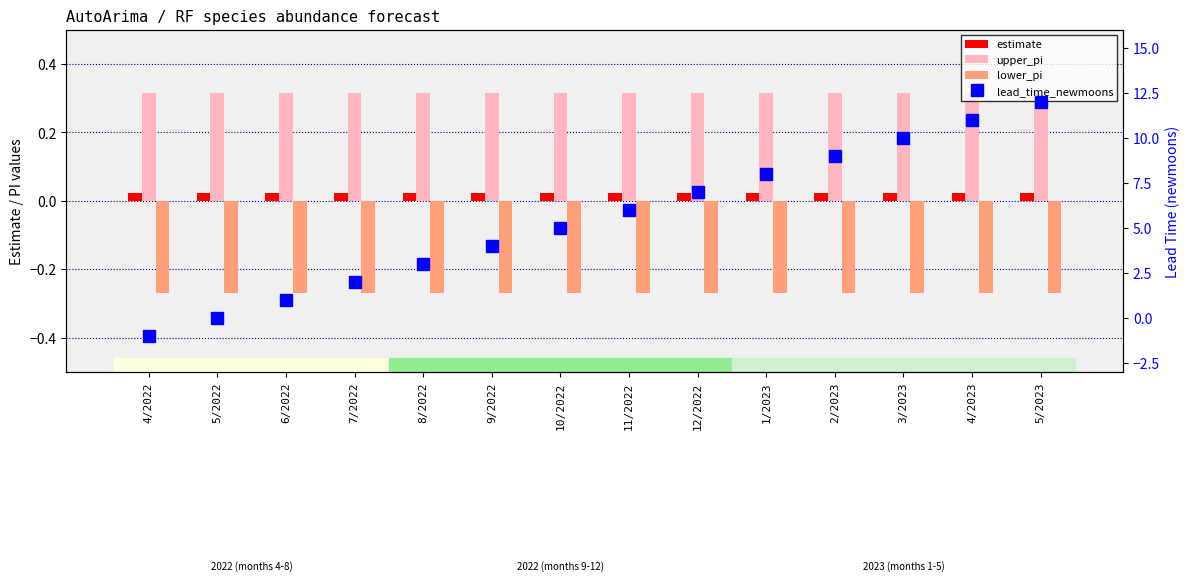

Reading left to right, list all the values displayed in this chart.

estimate: 4/2022=0.0	5/2022=0.0	6/2022=0.0	7/2022=0.0	8/2022=0.0	9/2022=0.0	10/2022=0.0	11/2022=0.0	12/2022=0.0	1/2023=0.0	2/2023=0.0	3/2023=0.0	4/2023=0.0	5/2023=0.0
upper_pi: 4/2022=0.3	5/2022=0.3	6/2022=0.3	7/2022=0.3	8/2022=0.3	9/2022=0.3	10/2022=0.3	11/2022=0.3	12/2022=0.3	1/2023=0.3	2/2023=0.3	3/2023=0.3	4/2023=0.3	5/2023=0.3
lower_pi: 4/2022=-0.3	5/2022=-0.3	6/2022=-0.3	7/2022=-0.3	8/2022=-0.3	9/2022=-0.3	10/2022=-0.3	11/2022=-0.3	12/2022=-0.3	1/2023=-0.3	2/2023=-0.3	3/2023=-0.3	4/2023=-0.3	5/2023=-0.3
lead_time_newmoons: 4/2022=-1.0	5/2022=0.0	6/2022=1.0	7/2022=2.0	8/2022=3.0	9/2022=4.0	10/2022=5.0	11/2022=6.0	12/2022=7.0	1/2023=8.0	2/2023=9.0	3/2023=10.0	4/2023=11.0	5/2023=12.0